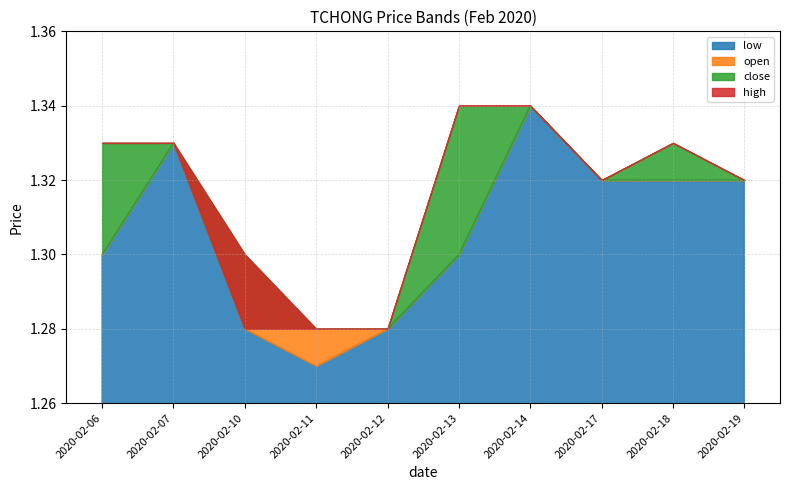

Which series has the largest range (max minus min)?

low